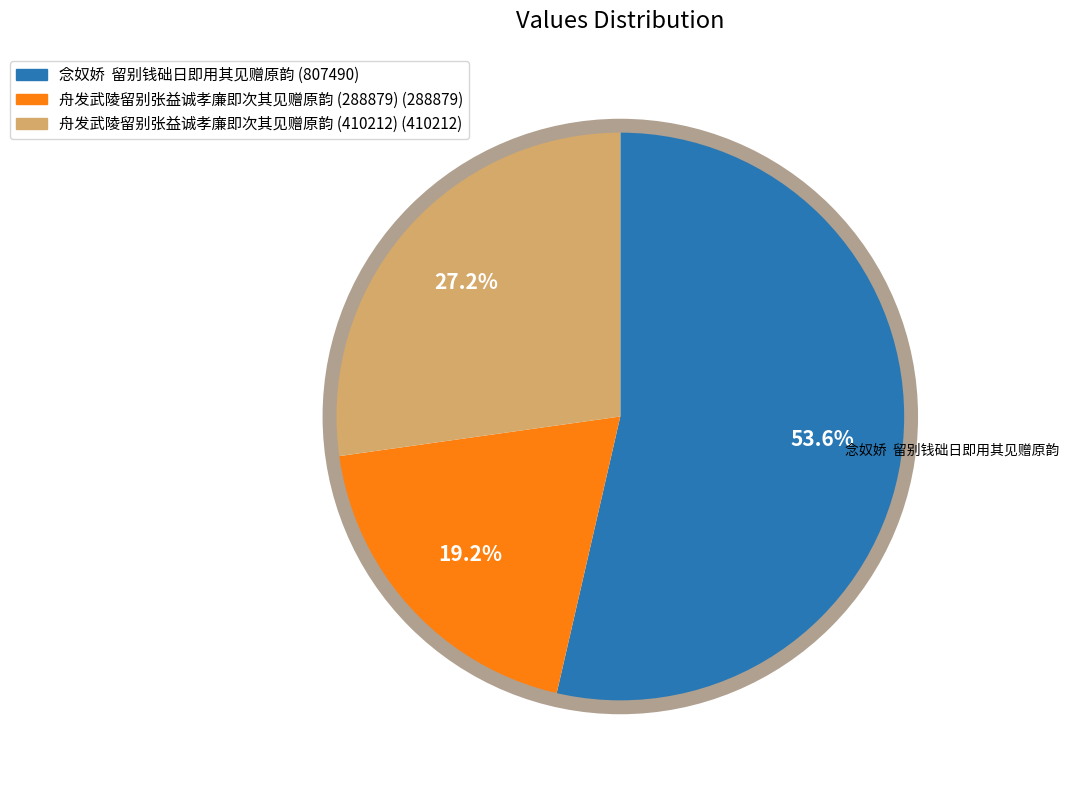

Count the number of slices in the pie.

3